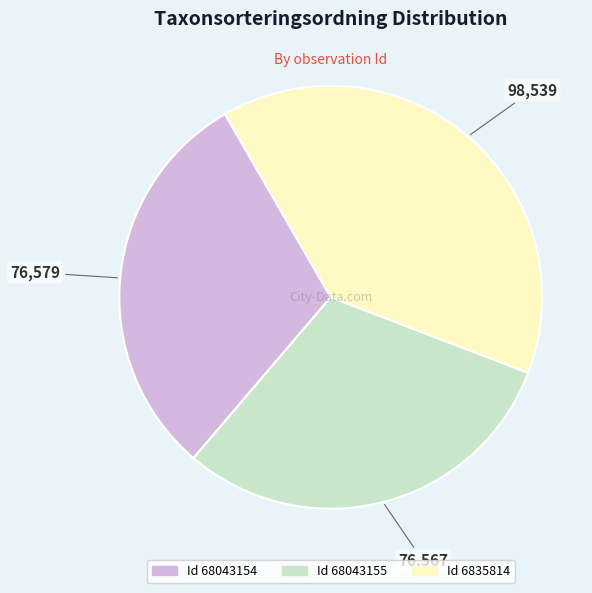

Is there a majority slice in this chart?

No